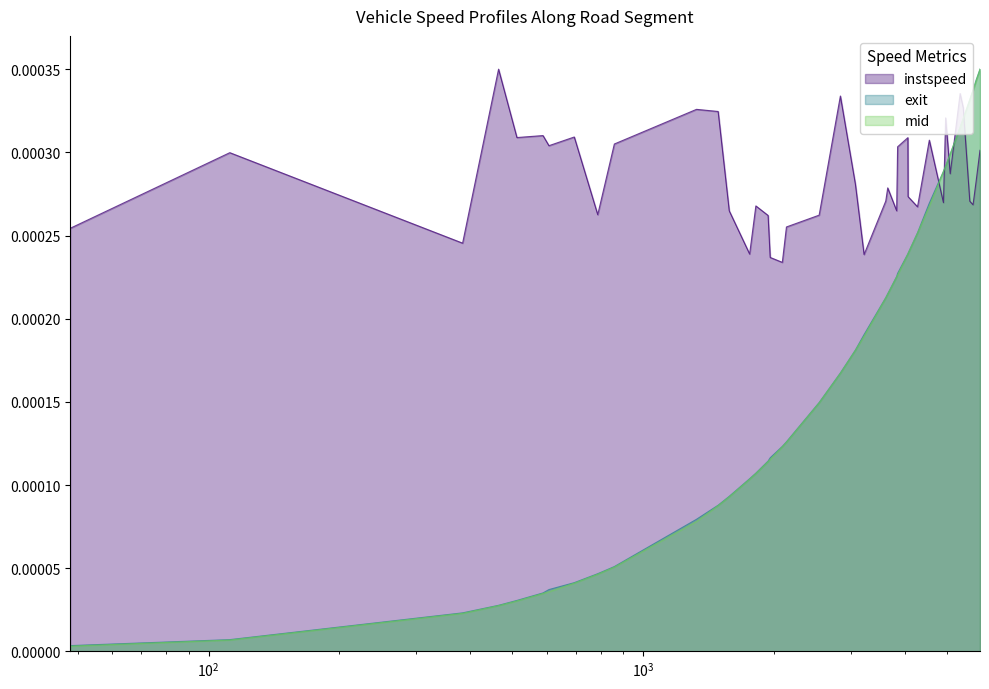

Which series has the largest total across all categories?

instspeed